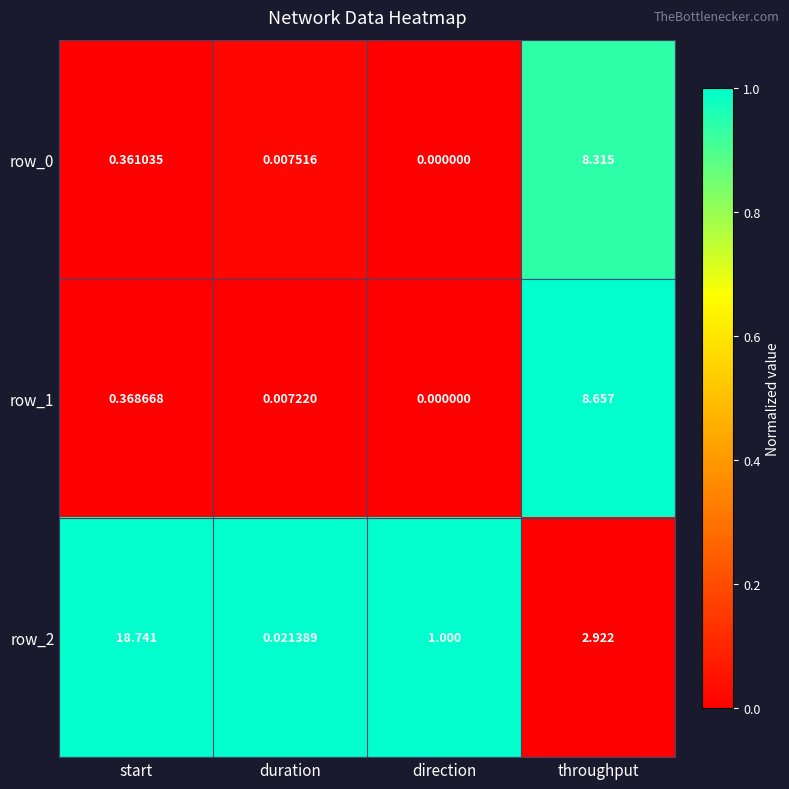

Which series changed the most between duration and direction?

row_2